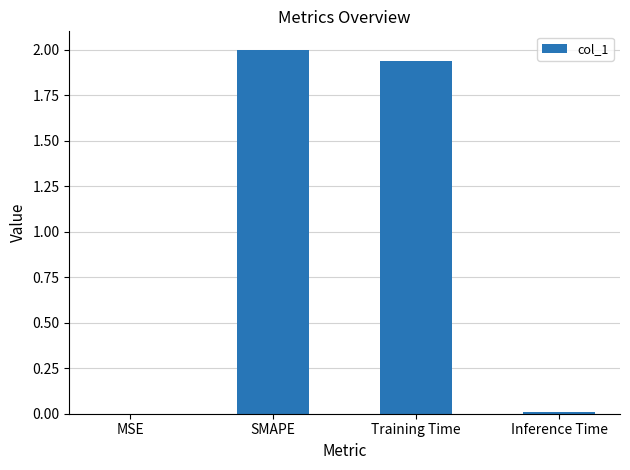

The chart shows a value of 2.0 at SMAPE. True or false?

True